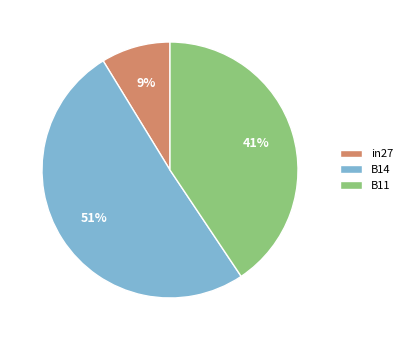

What is the largest slice in the pie chart?

B14